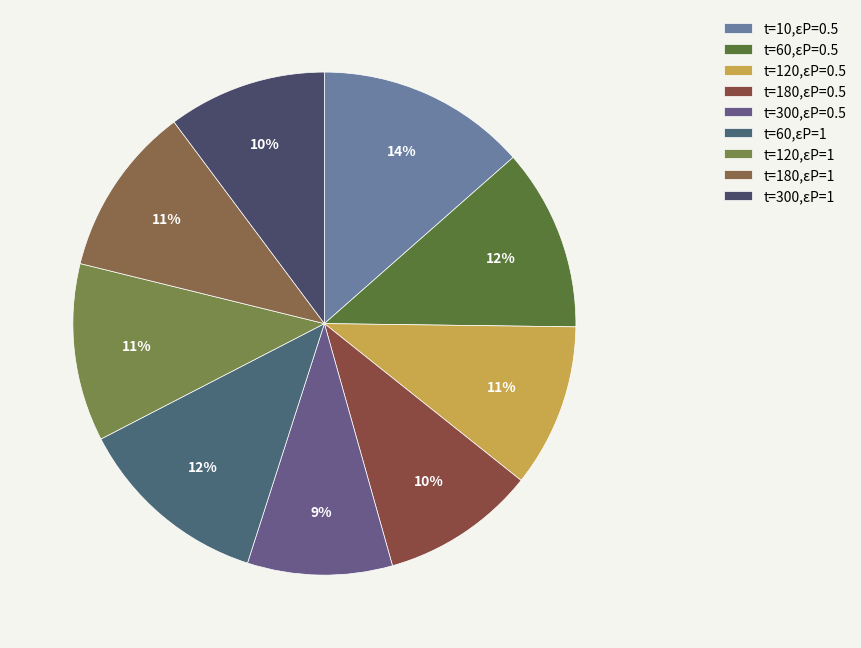

Is there any slice that represents more than half of the pie?

No